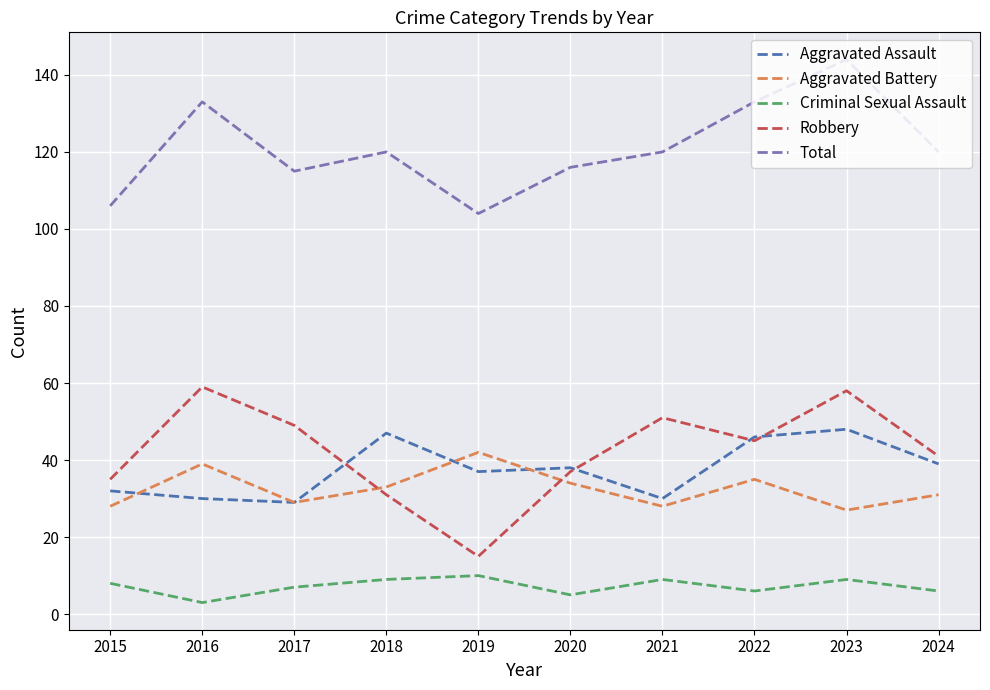

At which category is the sum across all series the highest?

2023